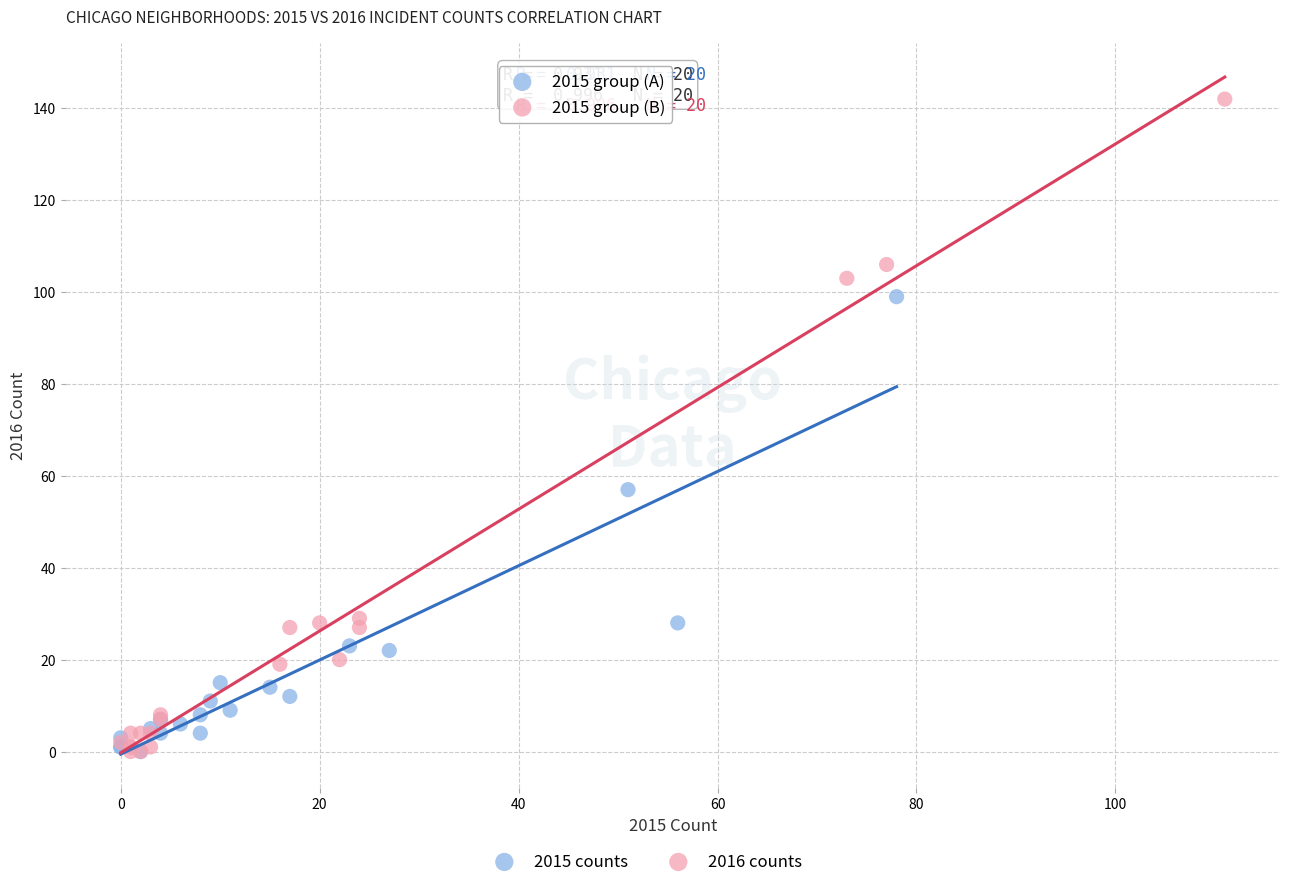

Which series reaches the maximum Y coordinate?

2015 group (B)